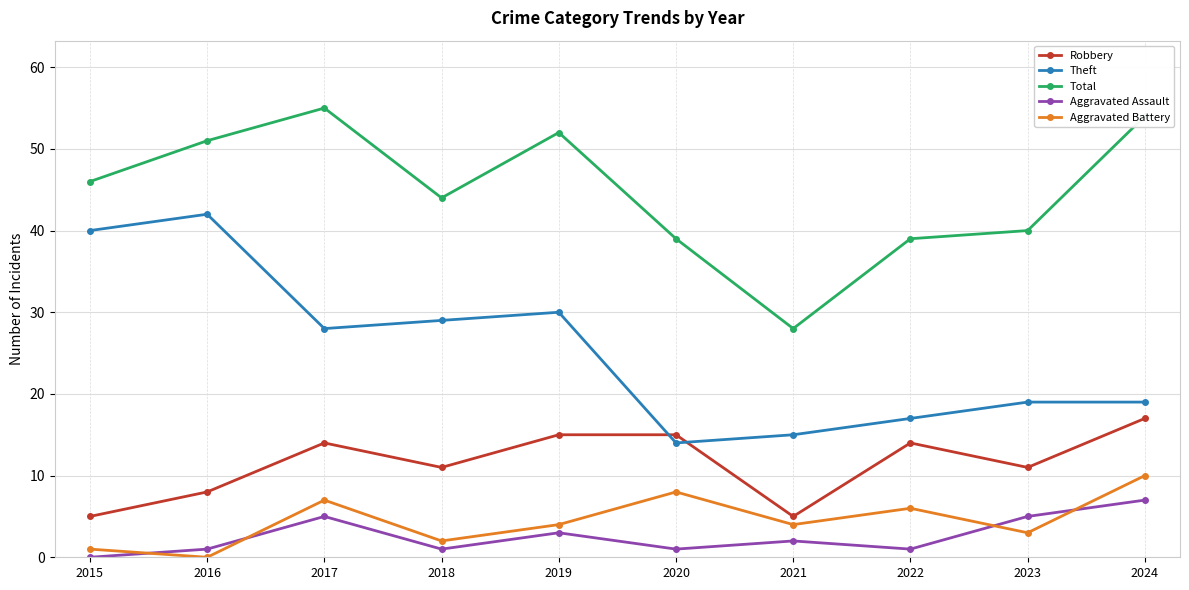

What is the spread (max minus min) of values at 2021?

26